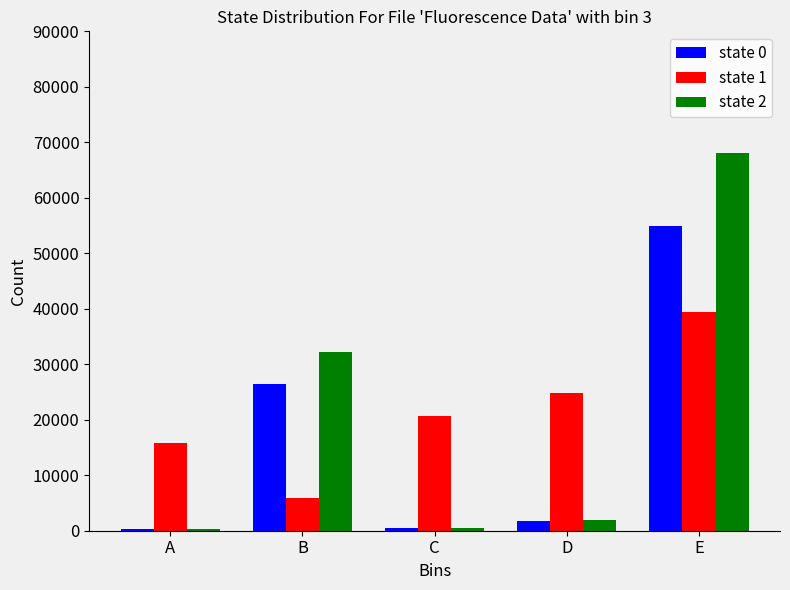

Which series has the widest spread of values?

state 2